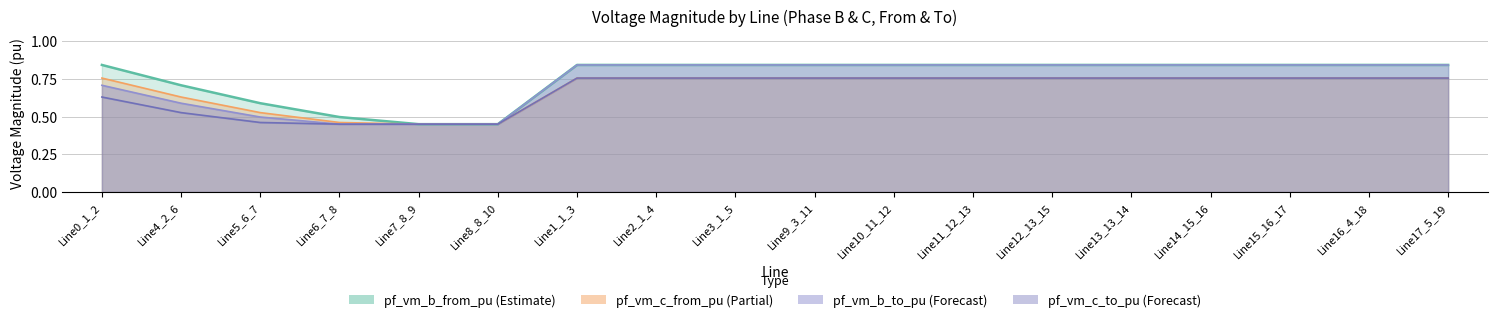

Between Line2_1_4 and Line7_8_9, which is larger?

Line2_1_4